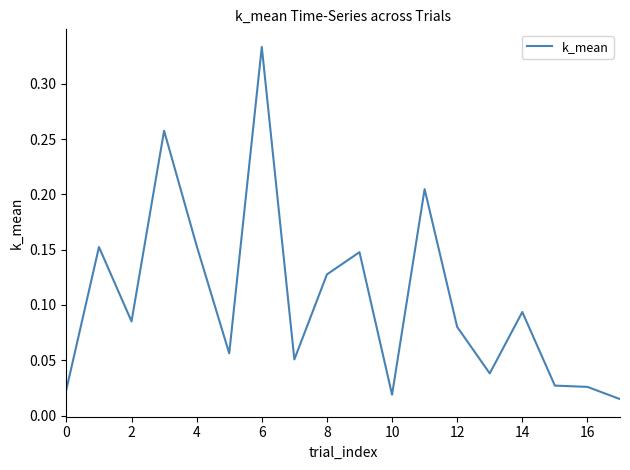

Which category has the lowest value across all series?

17